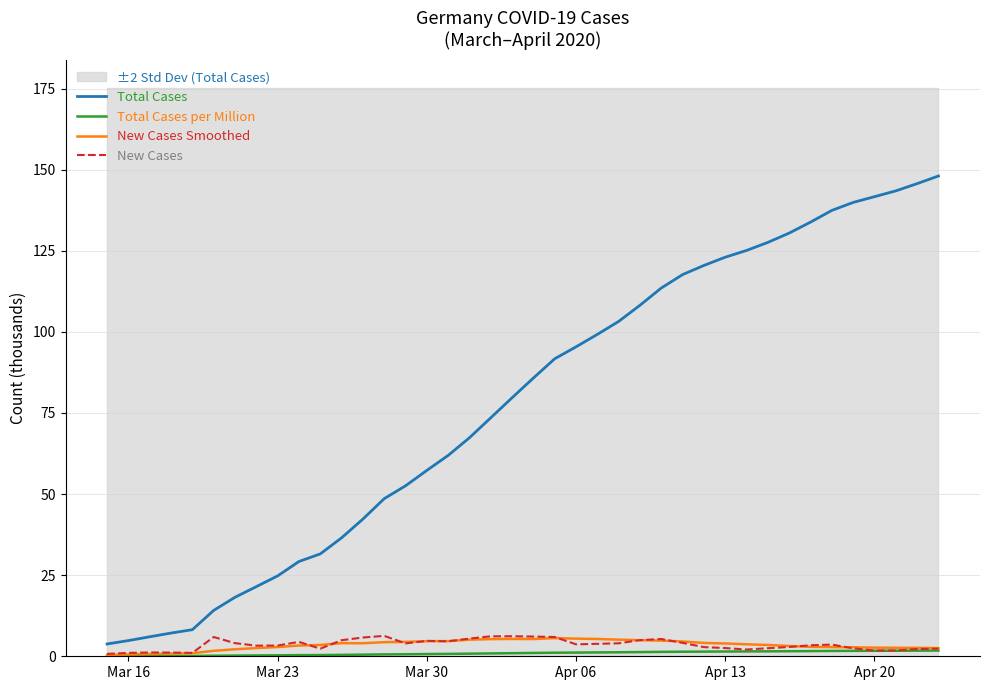

The New Cases series shows 3.3 at Mar 23. True or false?

True